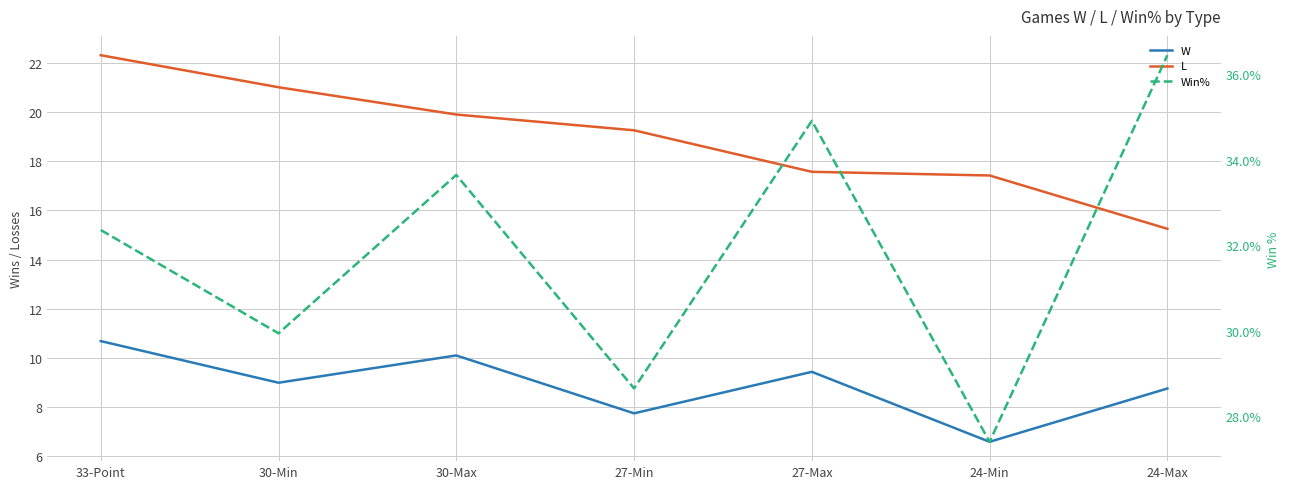

What is the maximum value shown in the chart?

22.3